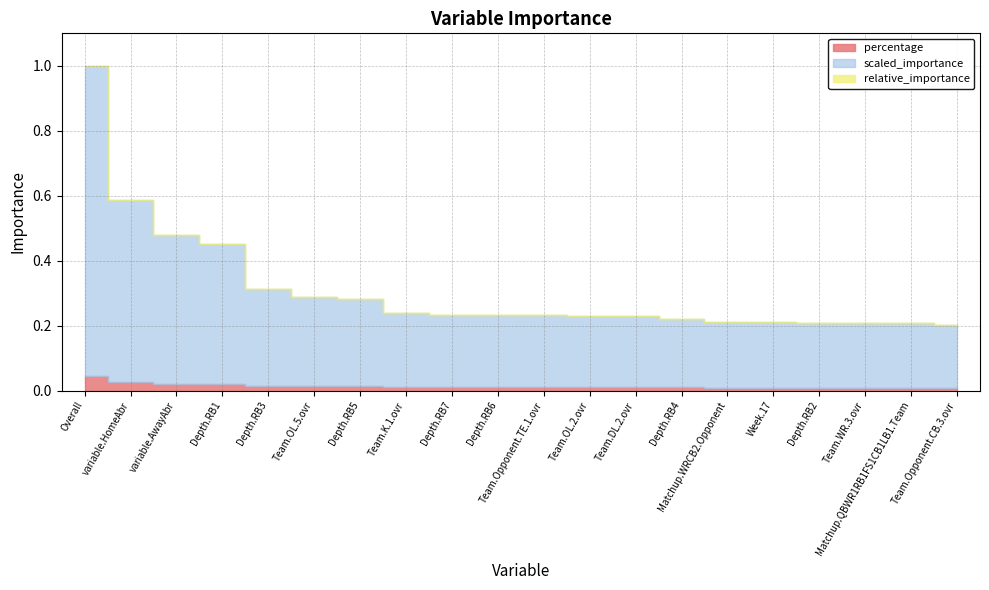

True or false: scaled_importance and percentage intersect in this chart.

False